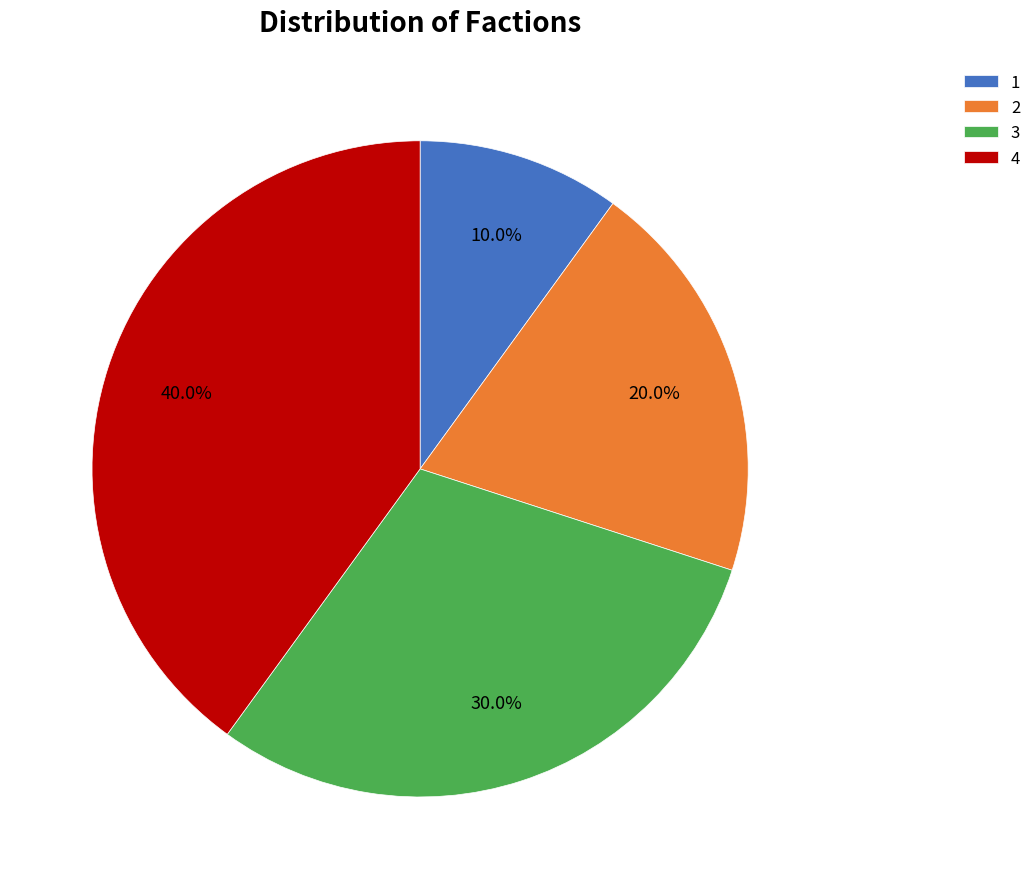

The 3 slice represents 38% of the pie. True or false?

False